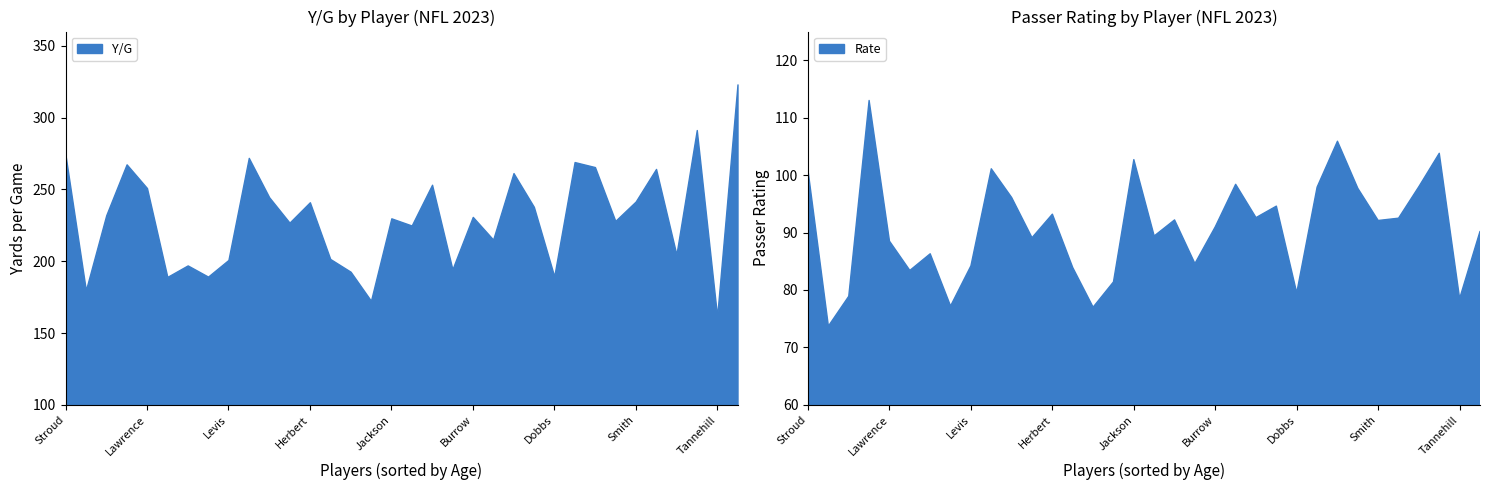

In Rate, how many points are higher than both neighbors (excluding endpoints)?

10